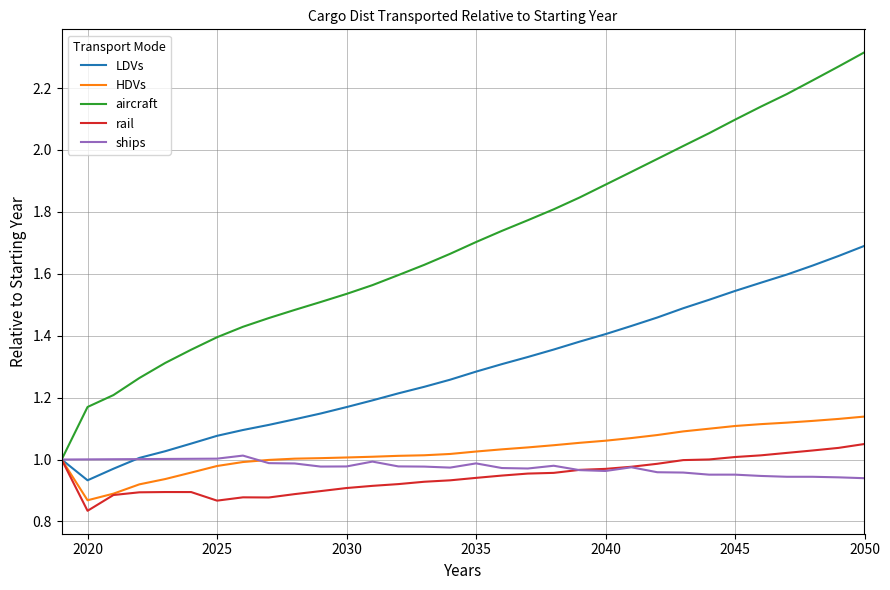

Is this an area chart (filled region under the line)?

No